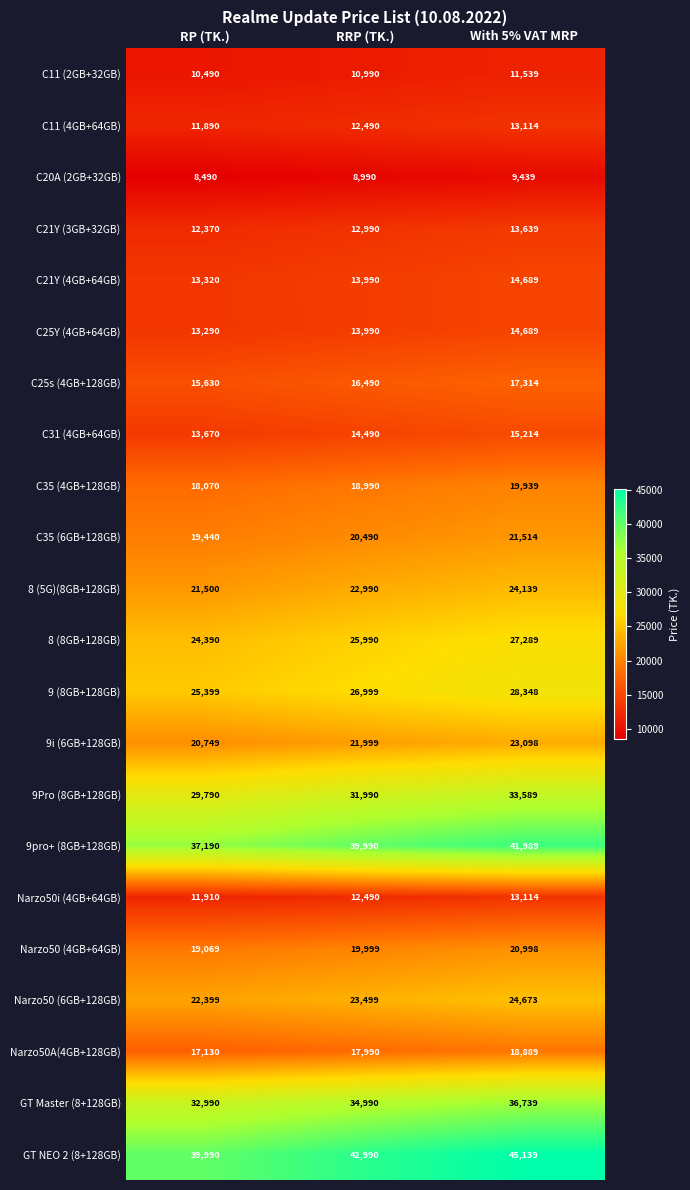

The 8 (5G)(8GB+128GB) series shows 9041 at RRP (TK.). True or false?

False